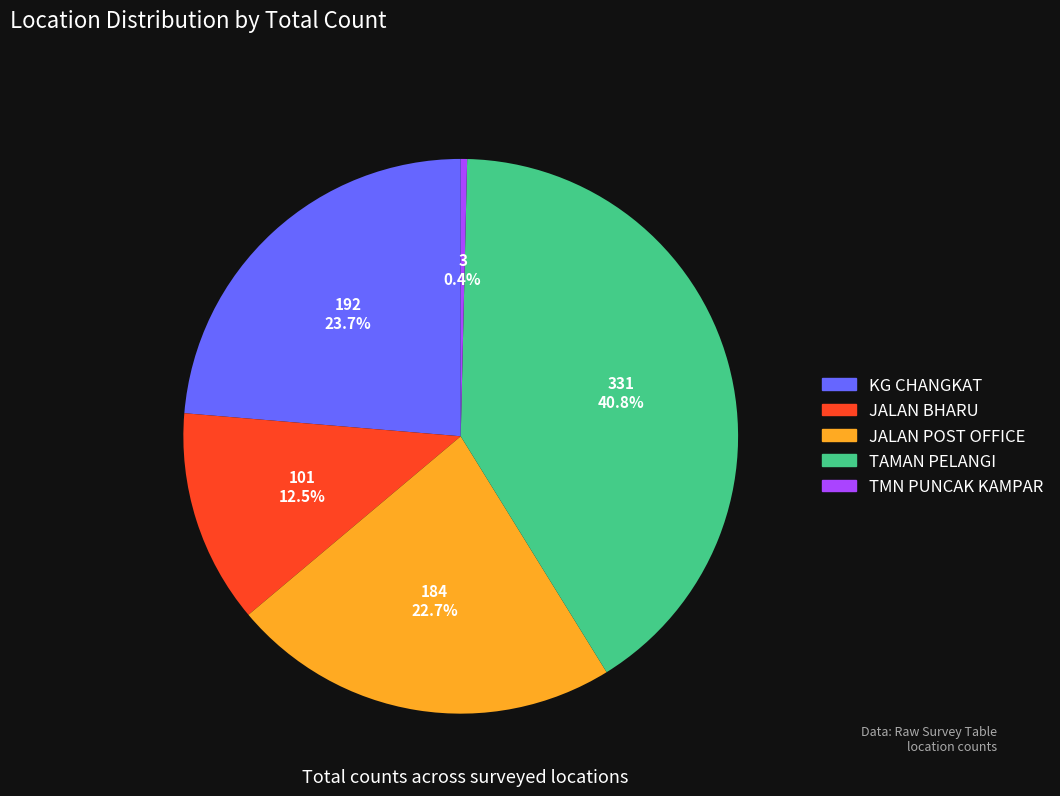

Rank the categories by value from highest to lowest.

TAMAN PELANGI, KG CHANGKAT, JALAN POST OFFICE, JALAN BHARU, TMN PUNCAK KAMPAR